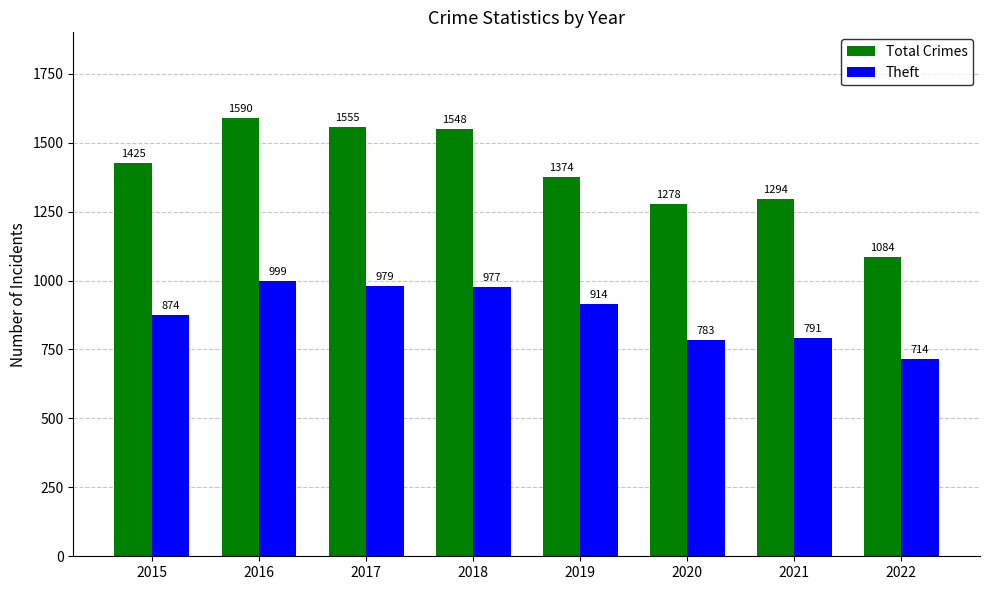

How many data points does each series have?

8